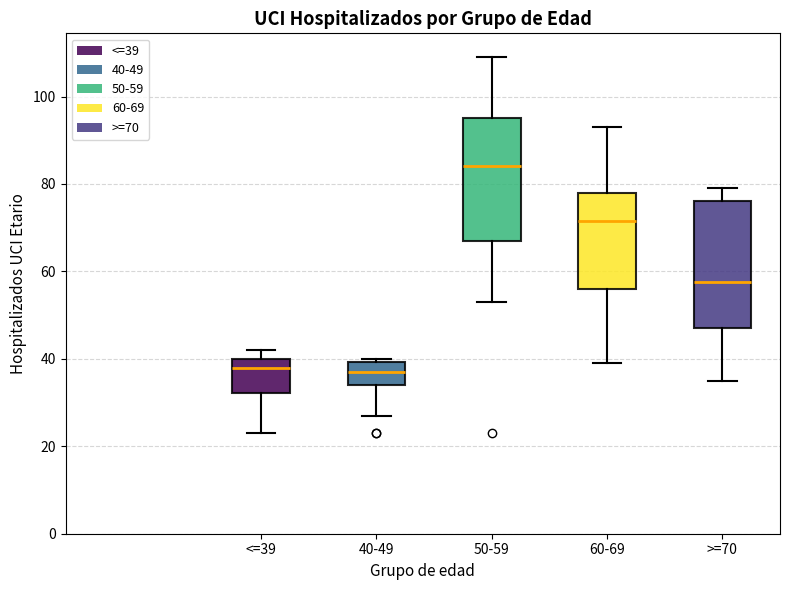

Which box's median line is the highest?

50-59